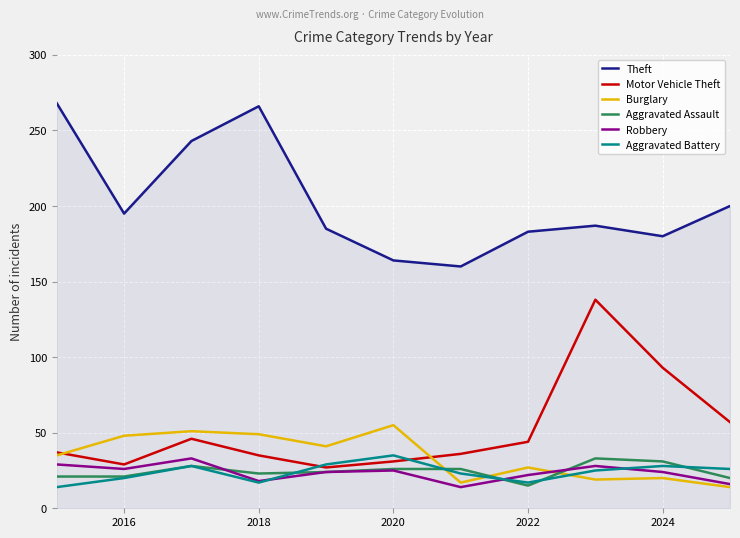

Which series has the largest total across all categories?

Theft